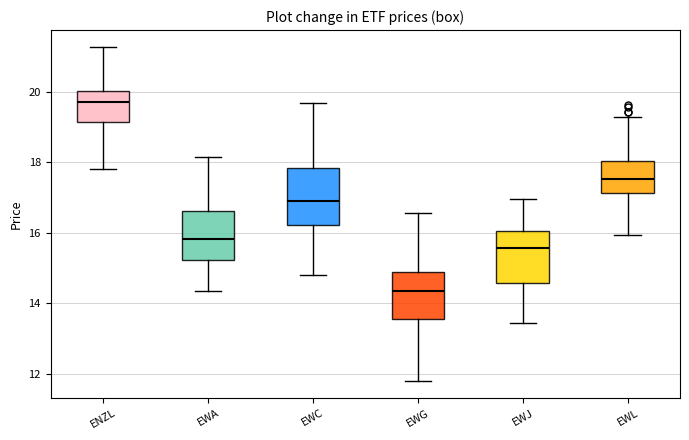

Where does the lower whisker of the box for EWC end on the y-axis? The values are not printed on the chart, so give them approximately, as read against the axis.

14.8